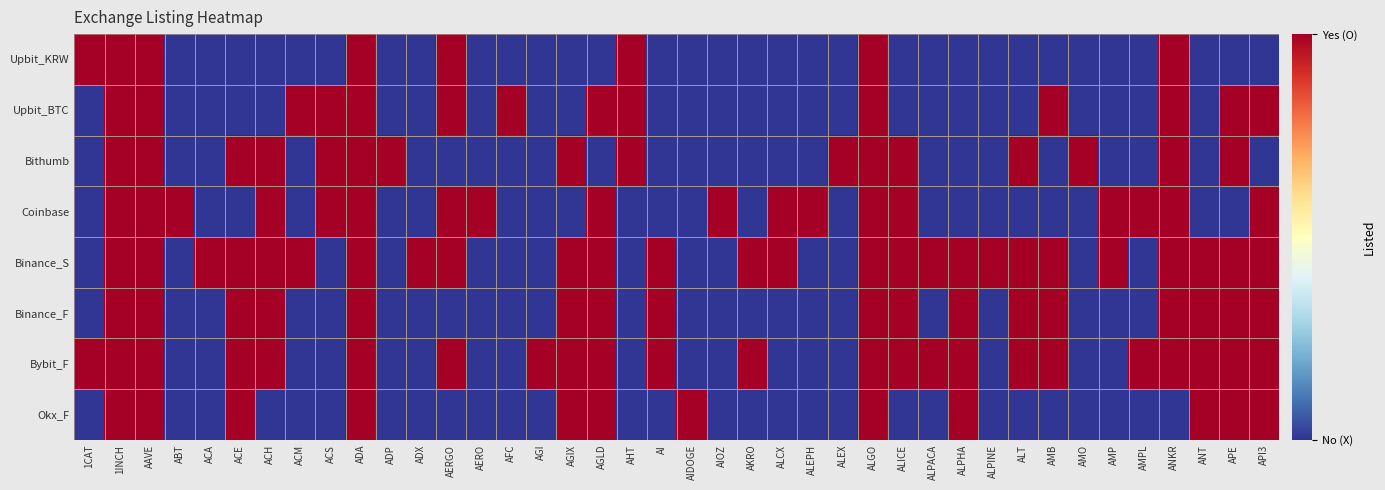

What is the total value across all series at ACE?

5